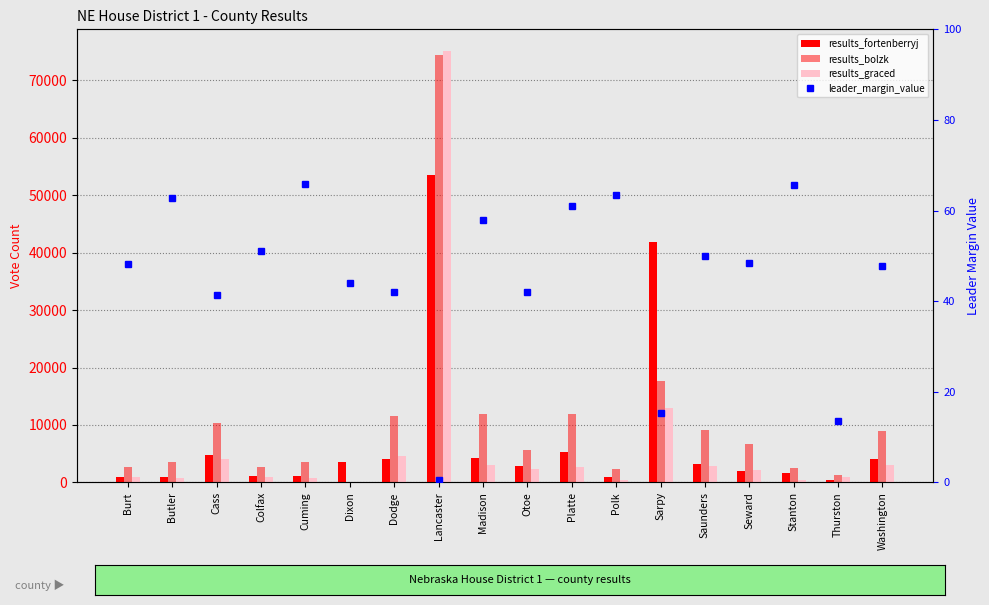

How many categories are shown in the chart?

18